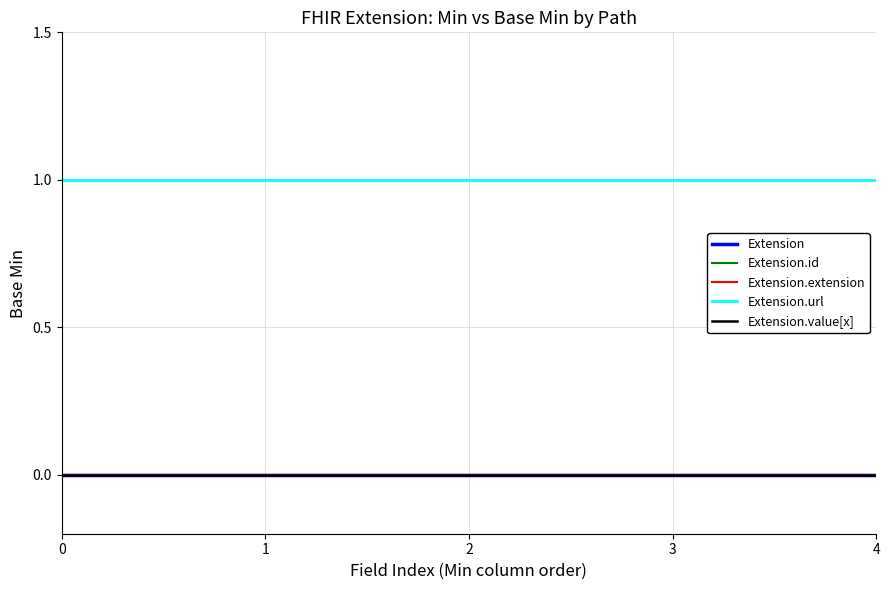

Between 3 and 1, which is larger?

3